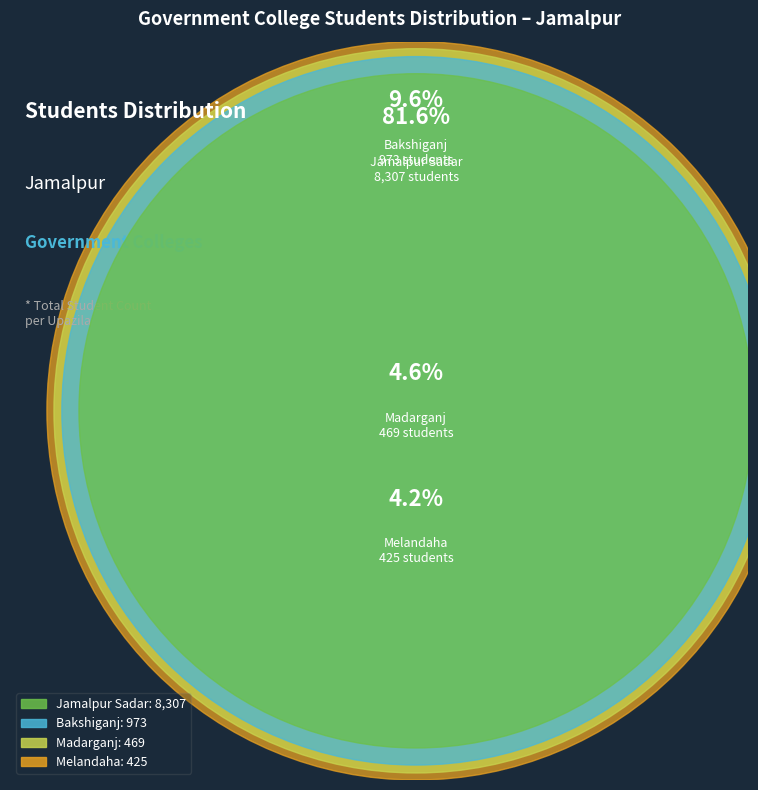

The Bakshiganj slice represents 10% of the pie. True or false?

True